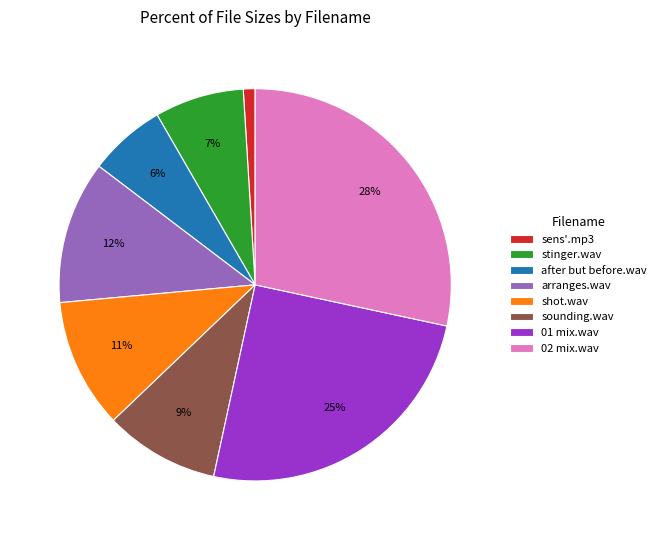

Is the sum of sounding.wav and 01 mix.wav greater than half?

No